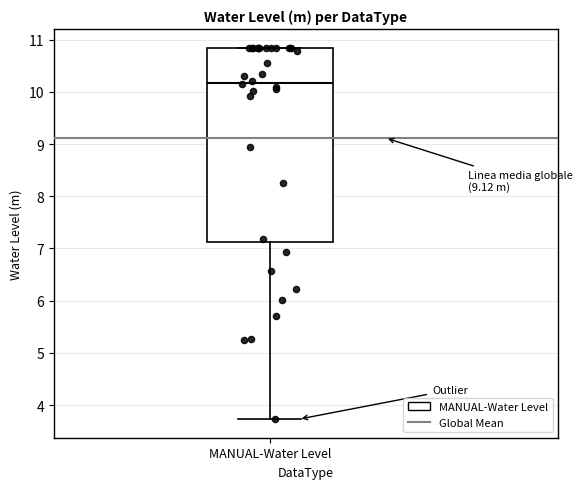

Read this box plot against the y-axis: the position of the median line, the range covered by the box, and the ends of both whiskers. The values are not printed on the chart, so give them approximately, as read against the axis.

median 10.2, box 7.1 to 10.9, whiskers 3.7 to 10.9